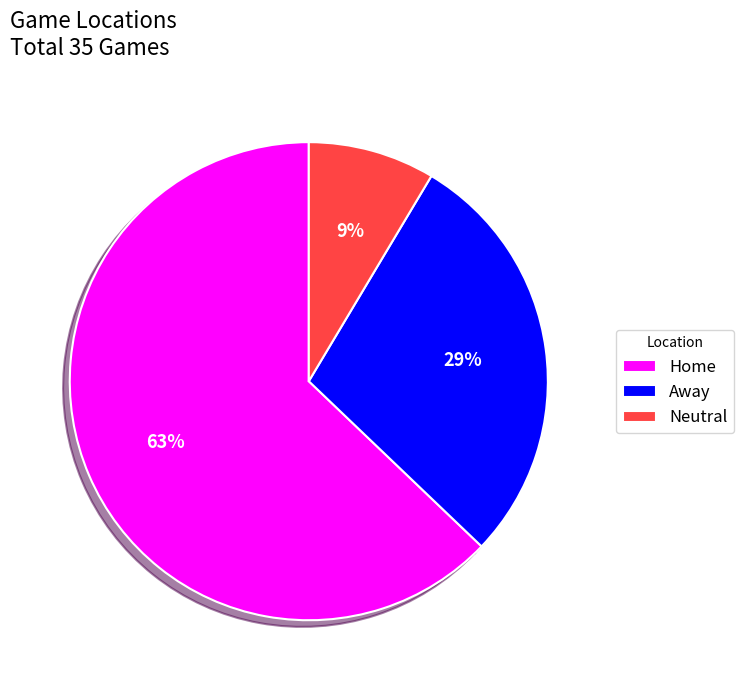

Is the sum of Neutral and Home greater than half?

Yes